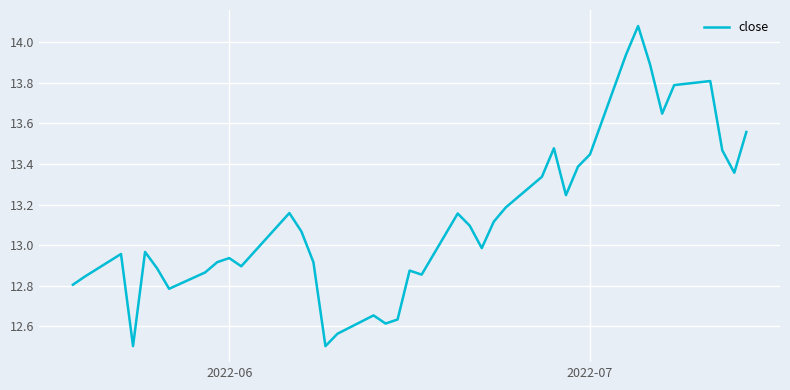

What is the smallest value displayed?

12.5